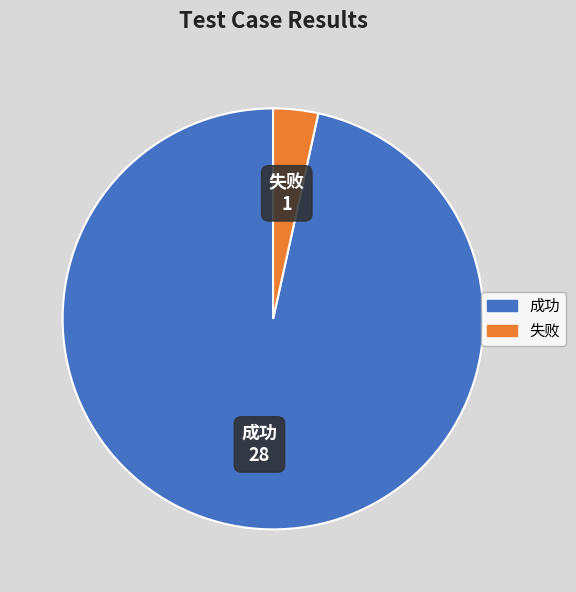

Rank the categories by value from lowest to highest.

失败, 成功